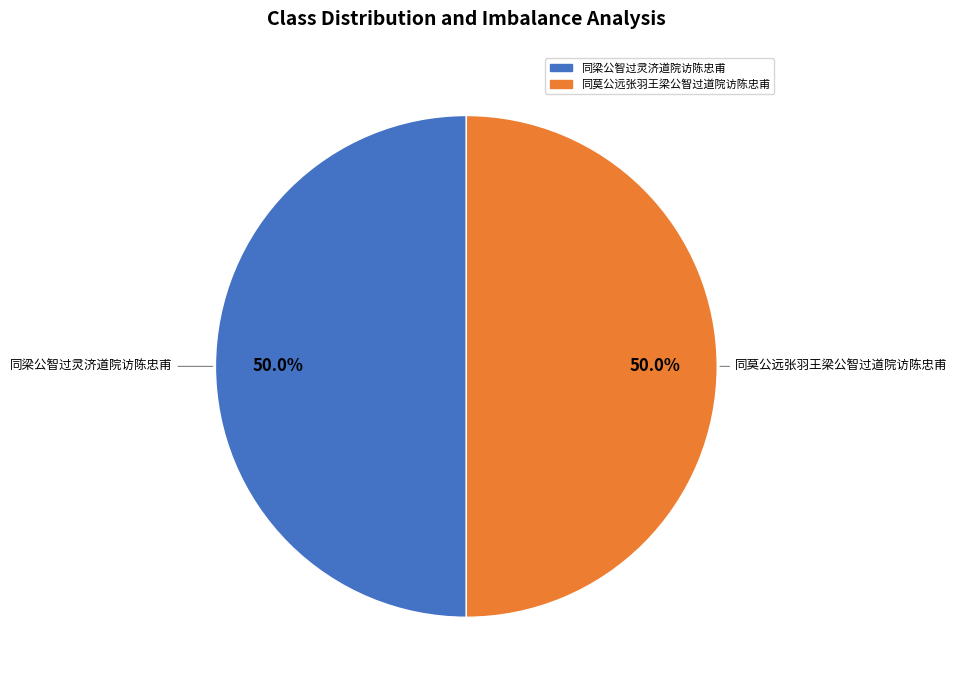

What is the ratio of the value at 同梁公智过灵济道院访陈忠甫 to the value at 同莫公远张羽王梁公智过道院访陈忠甫?

1.0